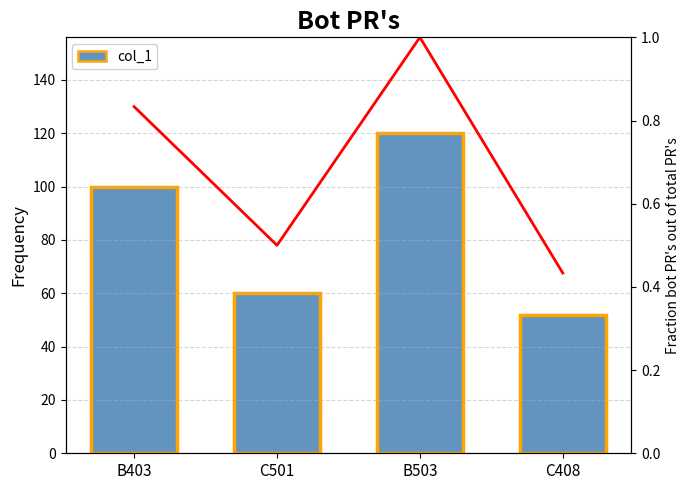

What is the difference between the maximum and minimum values in the Fraction series?

0.6